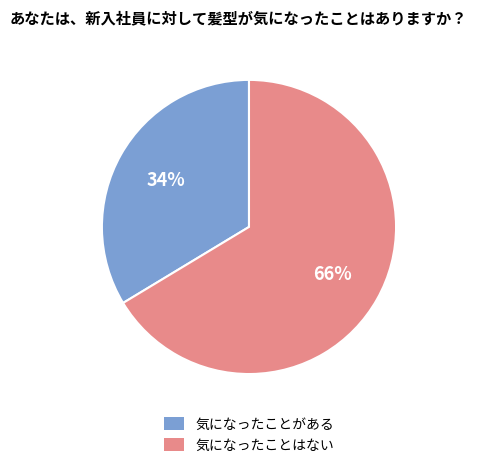

The 気になったことがある slice represents 29% of the pie. True or false?

False